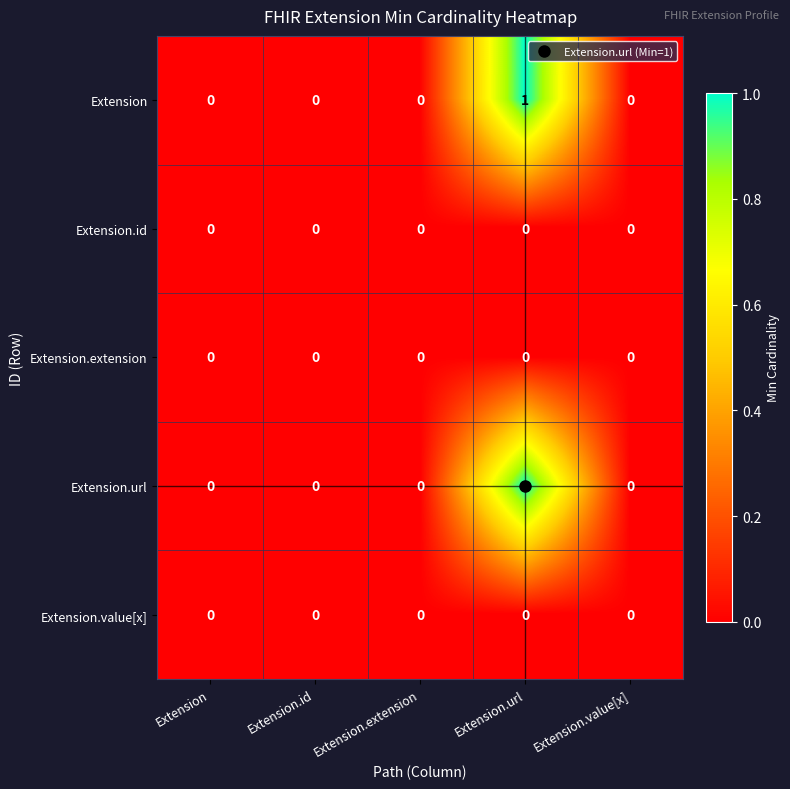

How many Extension values are between 0 and 1?

5